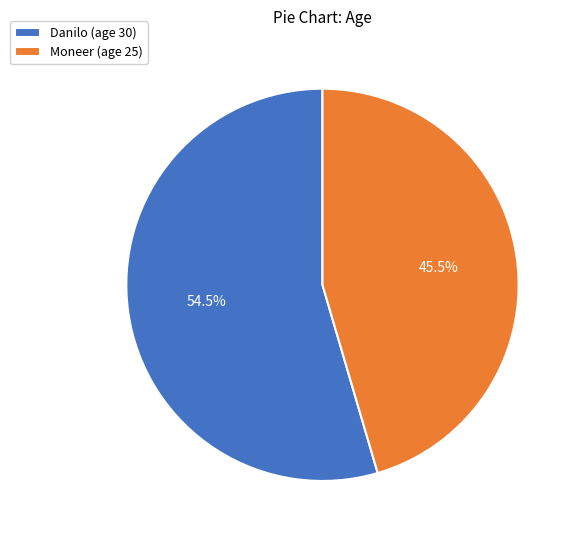

What is the total percentage of Danilo and Moneer?

100.0%